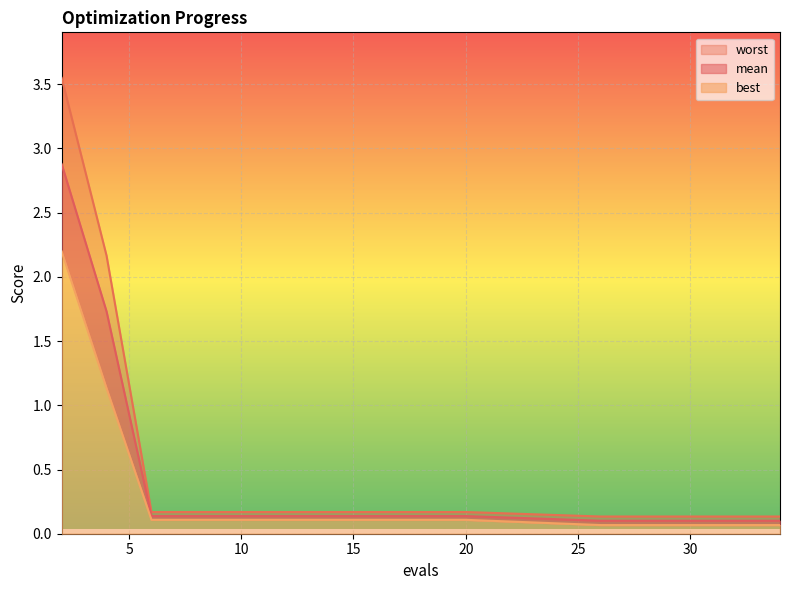

The best series shows 1.4 at 2. True or false?

False